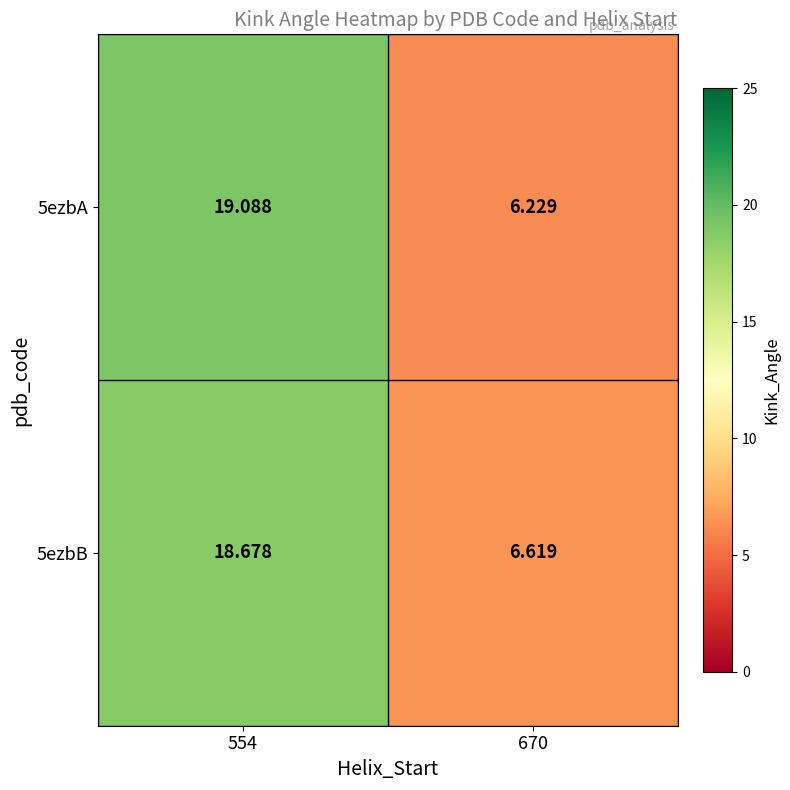

What is the spread (max minus min) of values at 670?

0.4